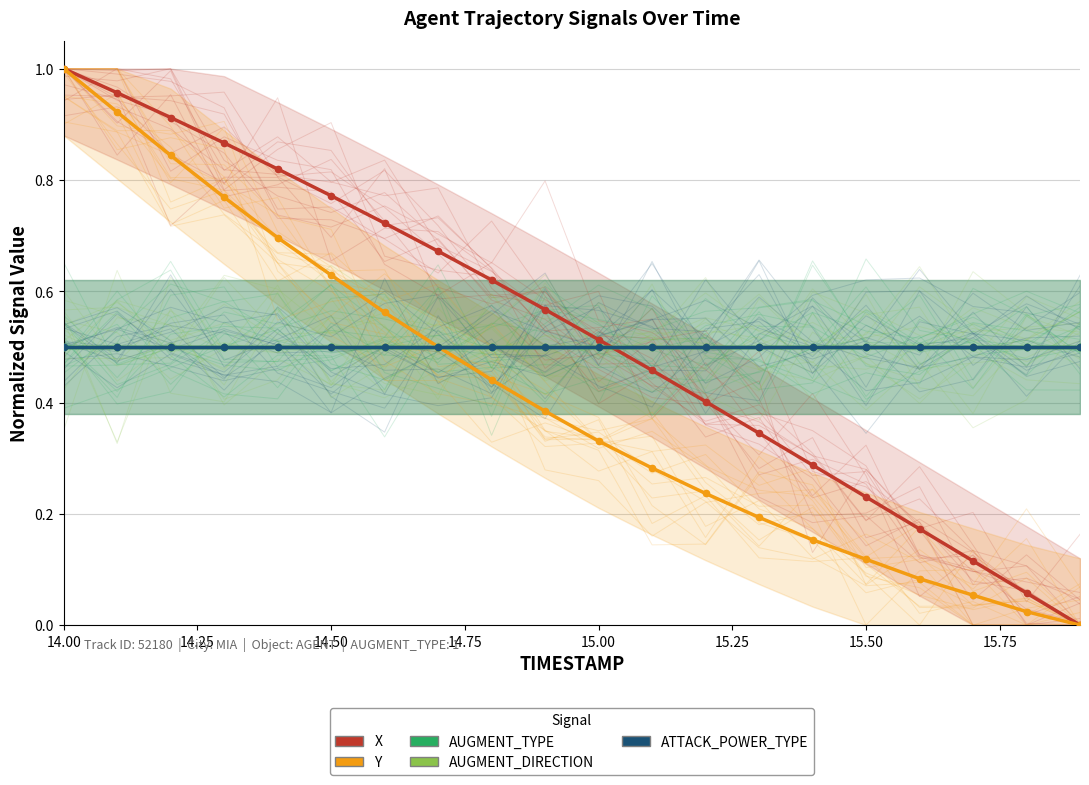

What is the value of the AUGMENT_DIRECTION point at the 8th from the left?

0.5